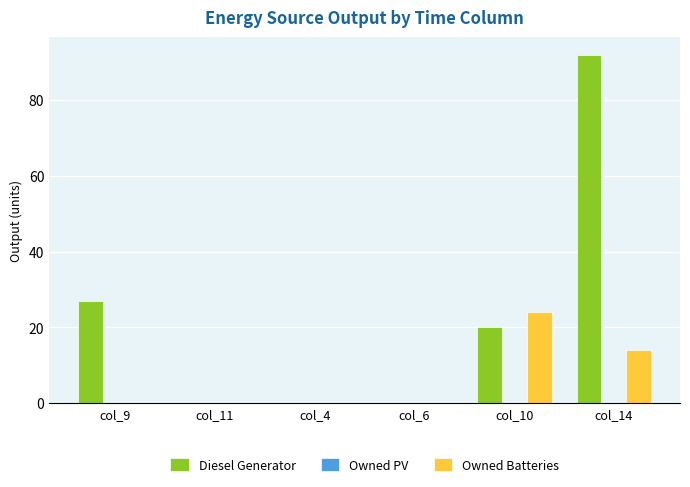

How many categories are shown in the chart?

6